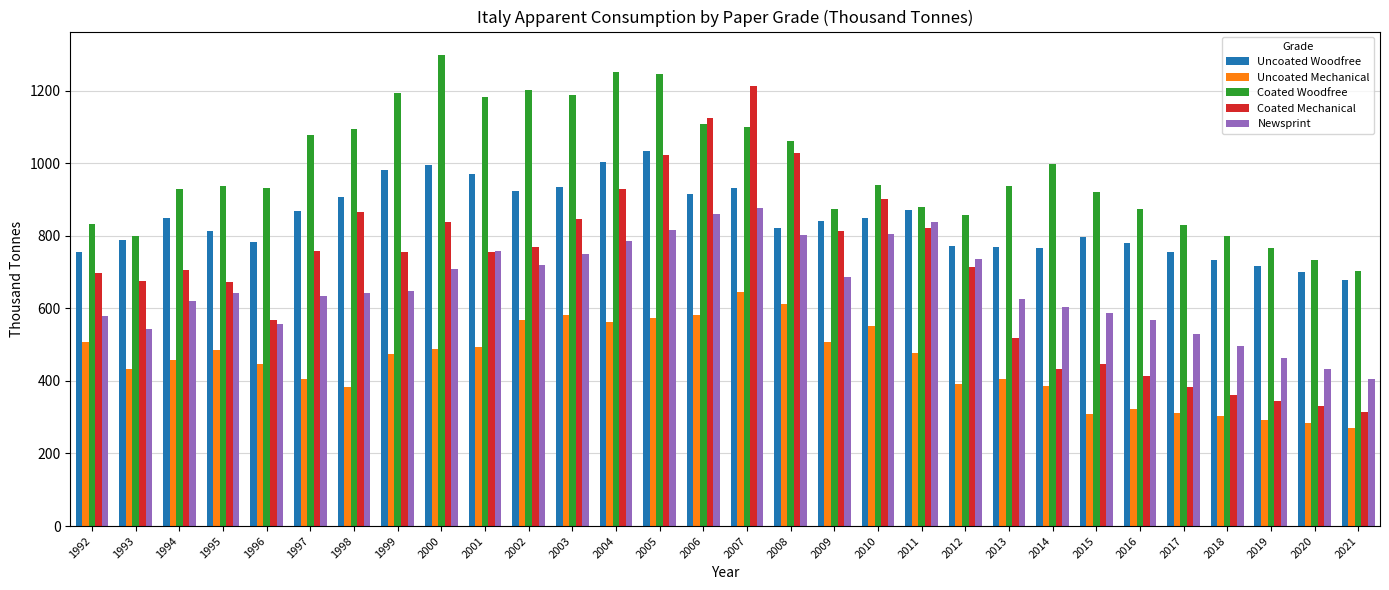

What is the sum of the Coated Mechanical values at 2020 and 2009?

1145